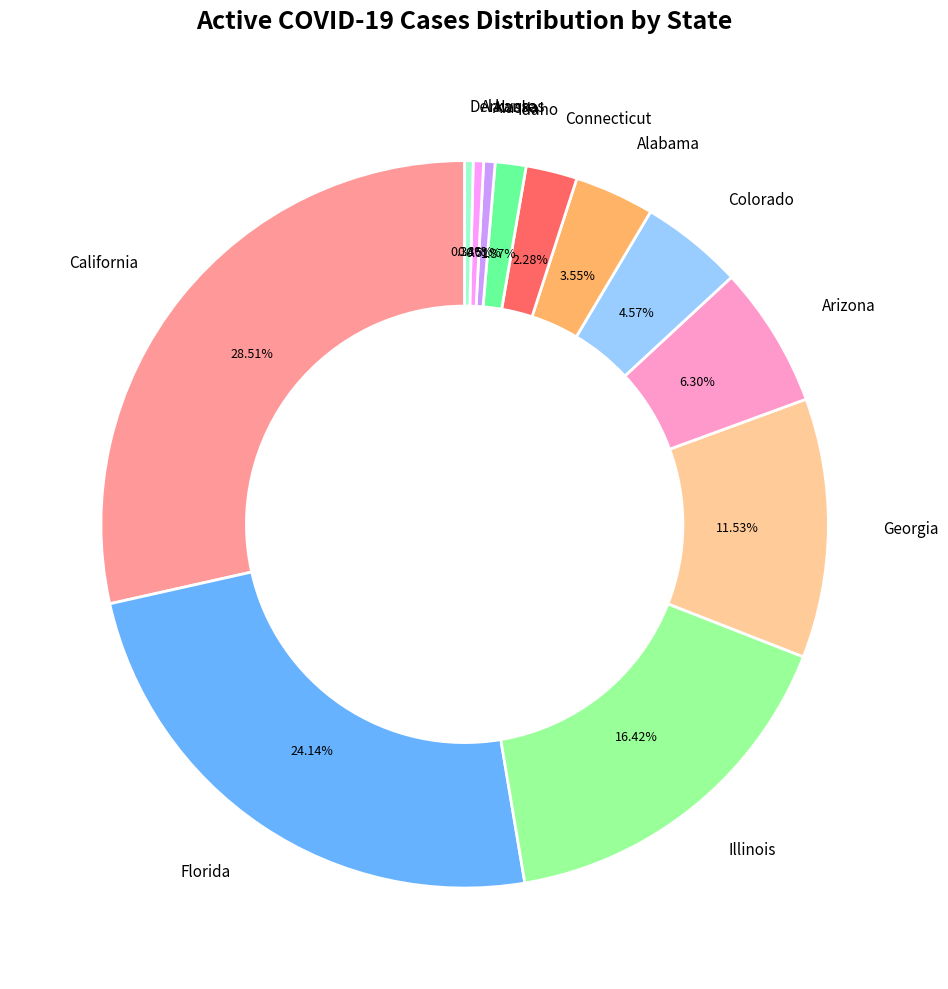

Which has a higher value, Florida or Connecticut?

Florida